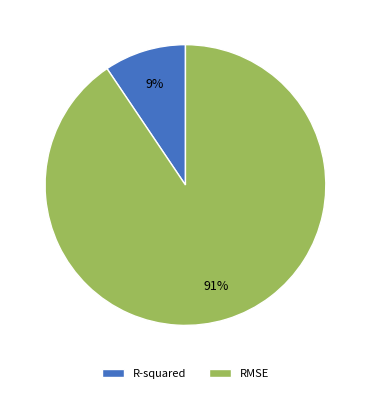

Is it true that RMSE is 91% of the pie?

True